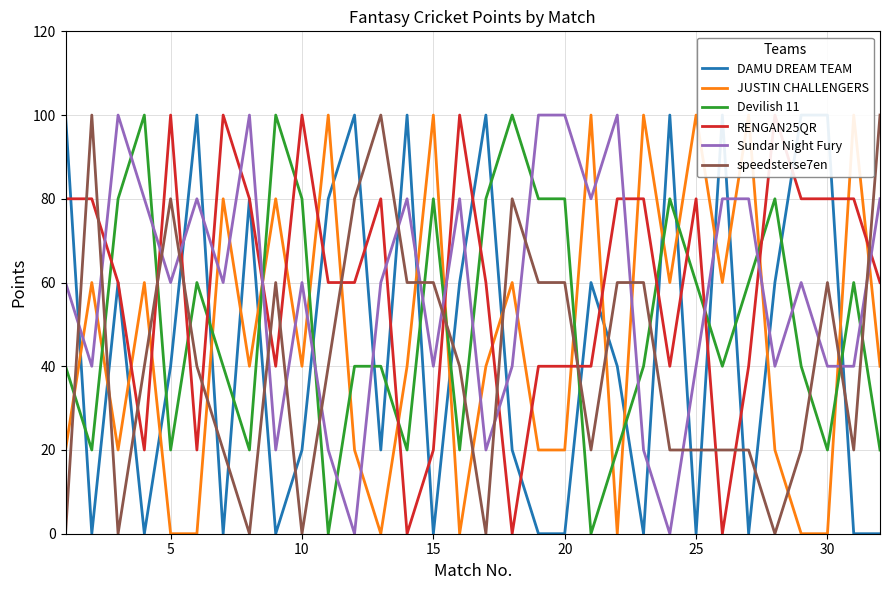

What is the maximum value for Devilish 11?

100